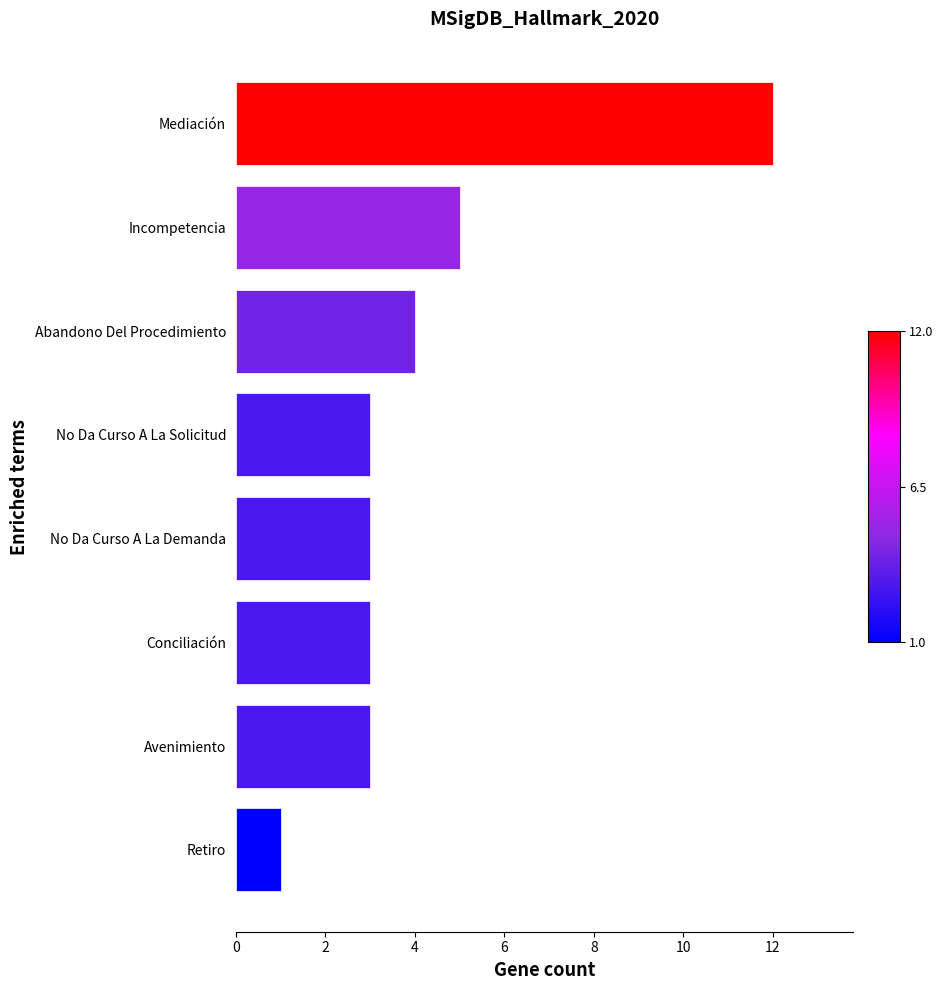

Where is the data nearest to the value 6?

Incompetencia